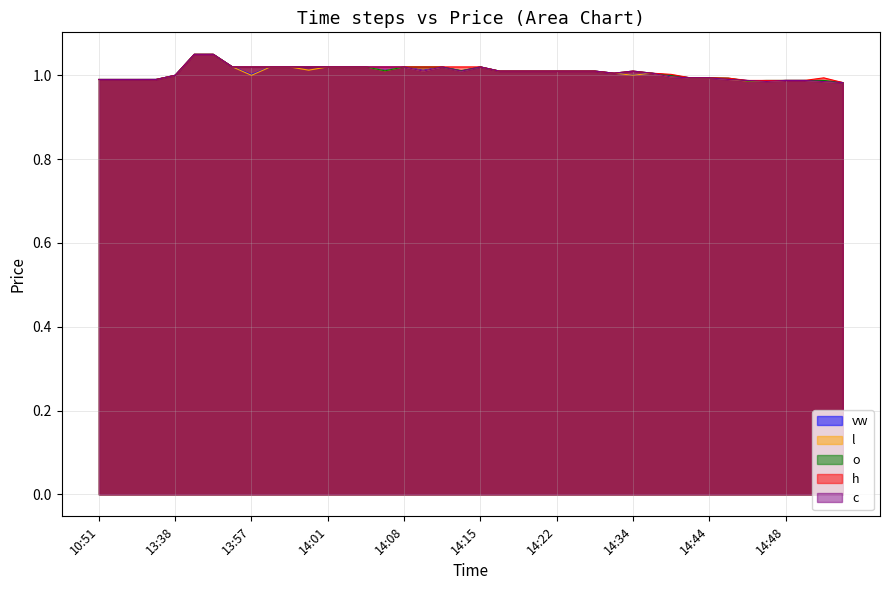

Does the chart have visible grid lines?

Yes